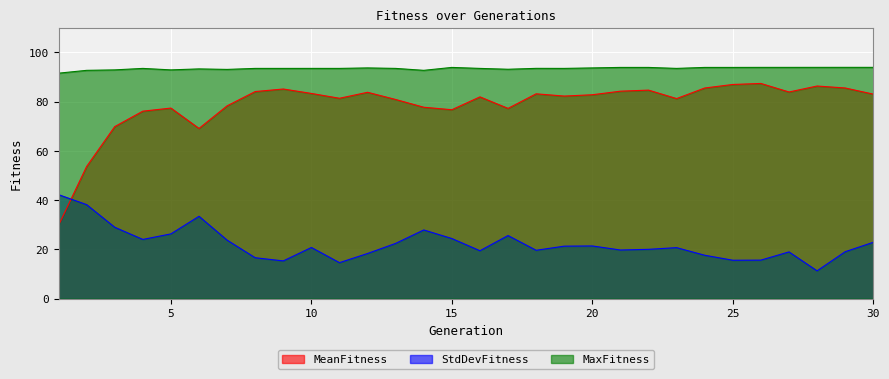

How many interior local valleys does the MeanFitness series have?

7